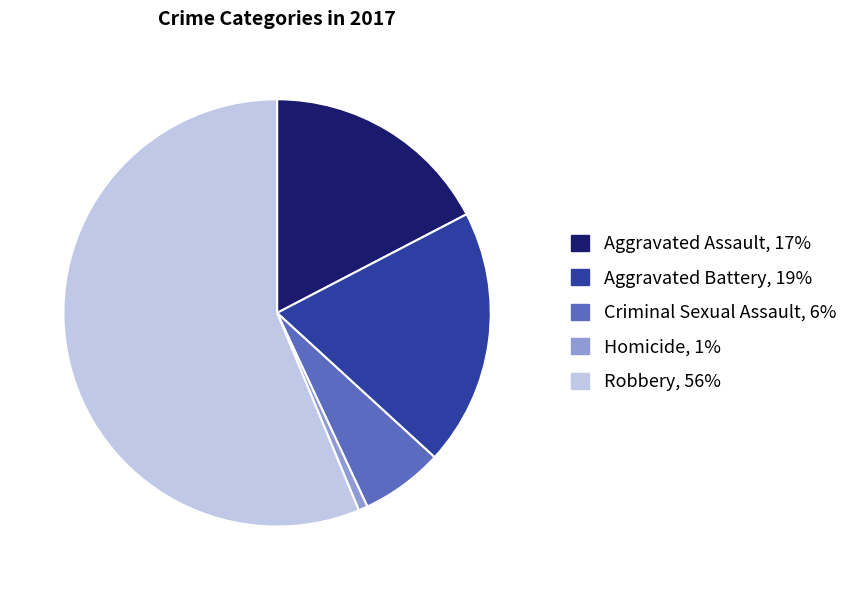

Which slice is the largest?

Robbery